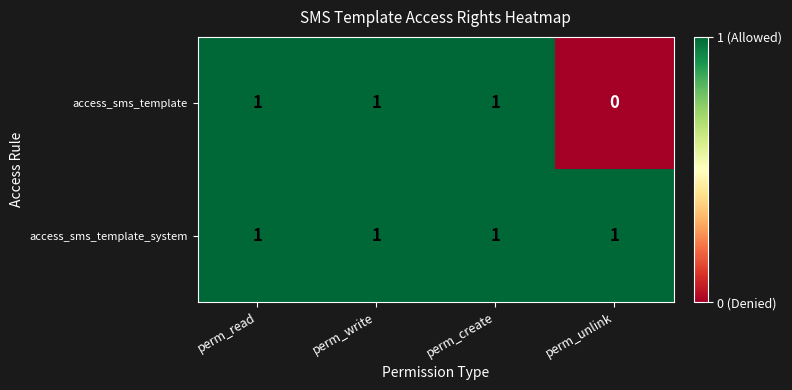

At which label does access_sms_template reach its minimum?

perm_unlink